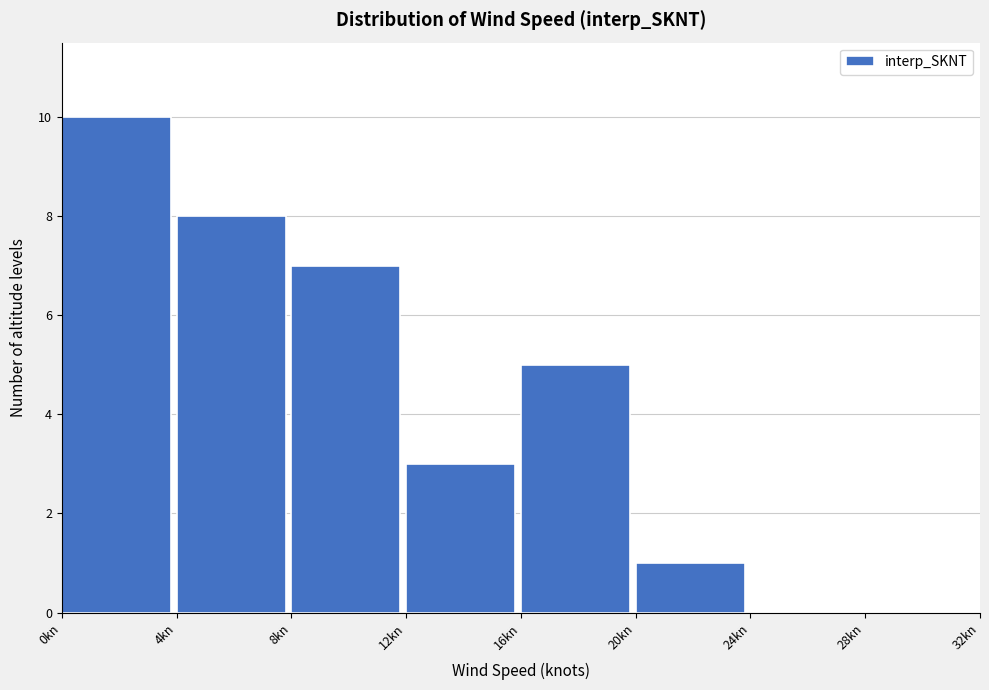

How tall is the bar that spans 20 to 24 on the x-axis? The values are not printed on the chart, so give them approximately, as read against the axis.

1